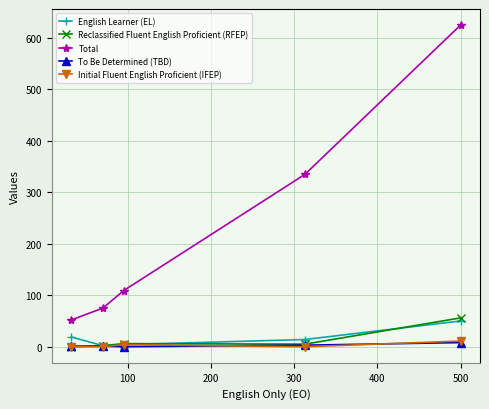

How many data points in Initial Fluent English Proficient (IFEP) are above 0?

2